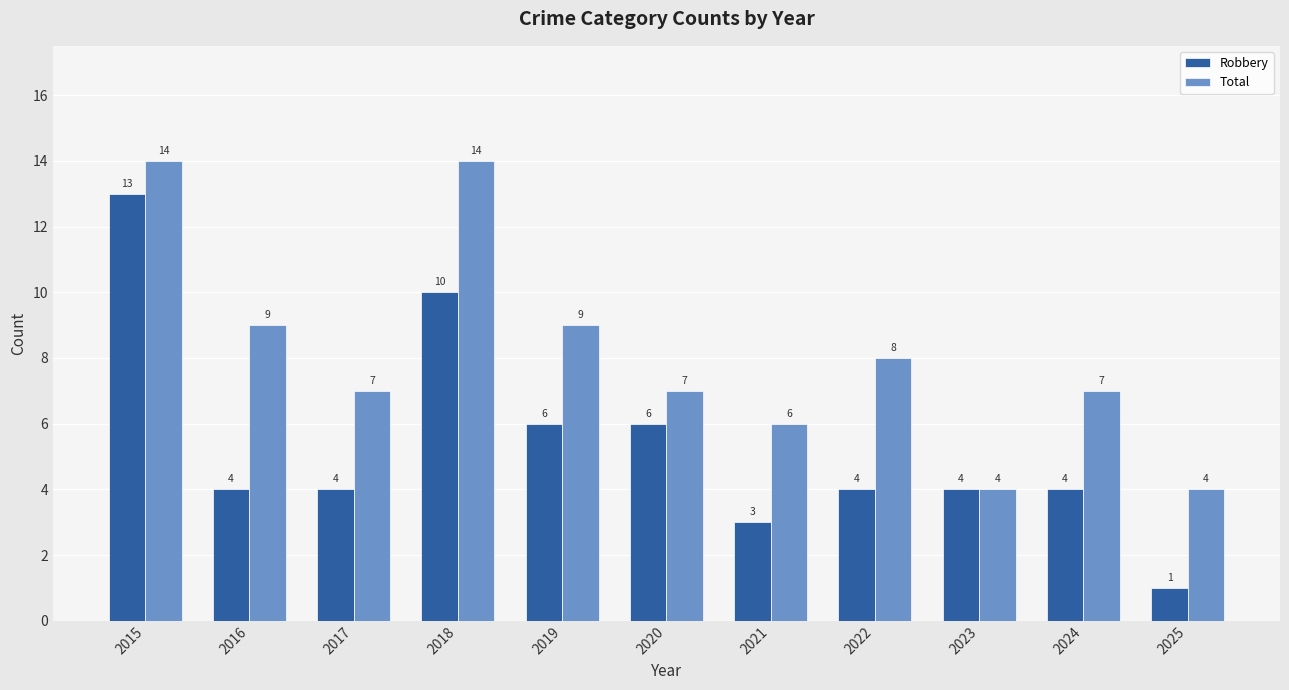

What are all the series names shown in the legend?

Robbery, Total